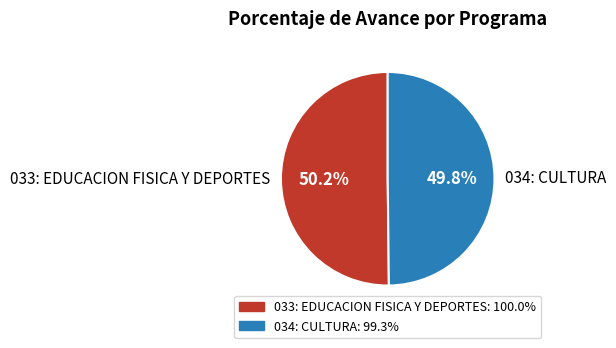

Is there a majority slice in this chart?

Yes